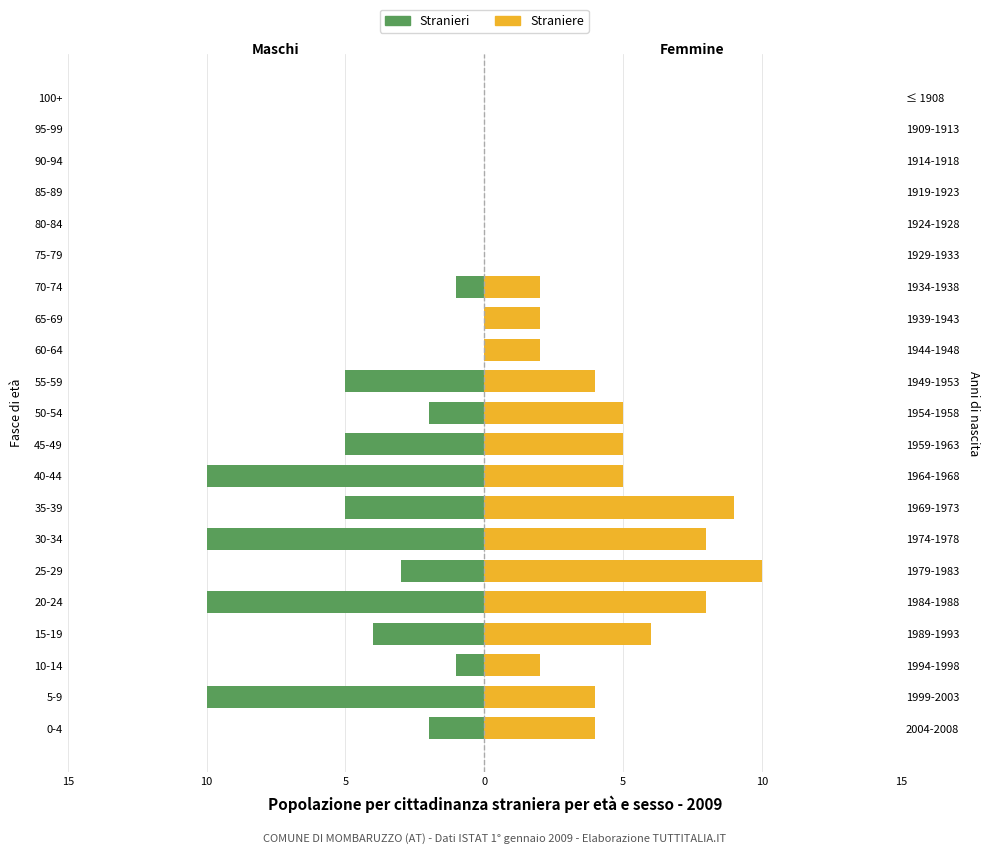

Between 25-29 and 70-74, which series saw the biggest shift?

Straniere